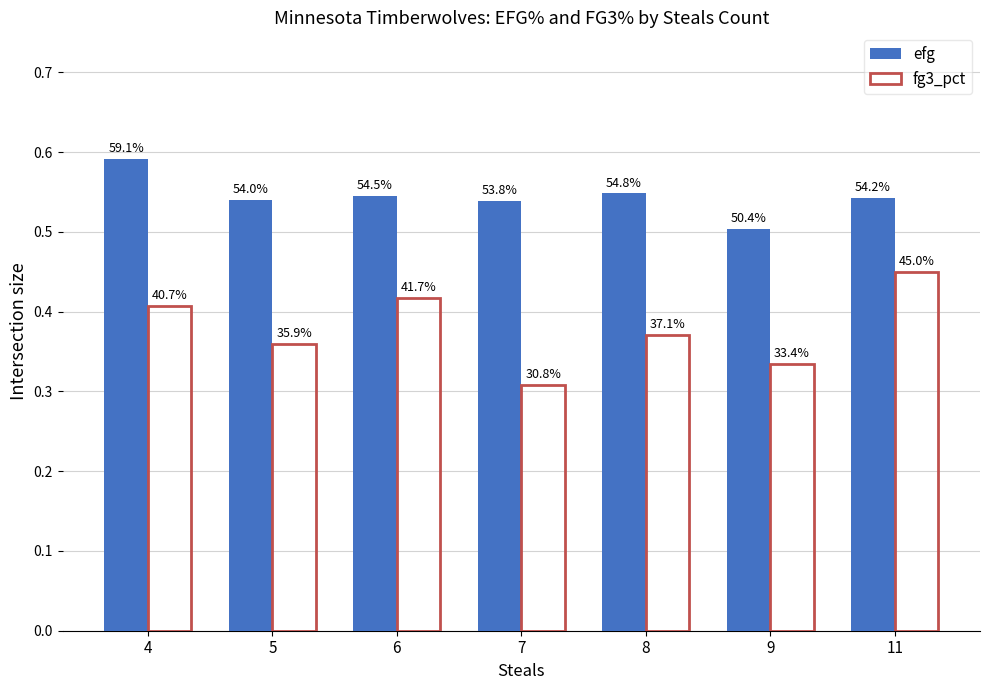

How many groups of bars are there?

7